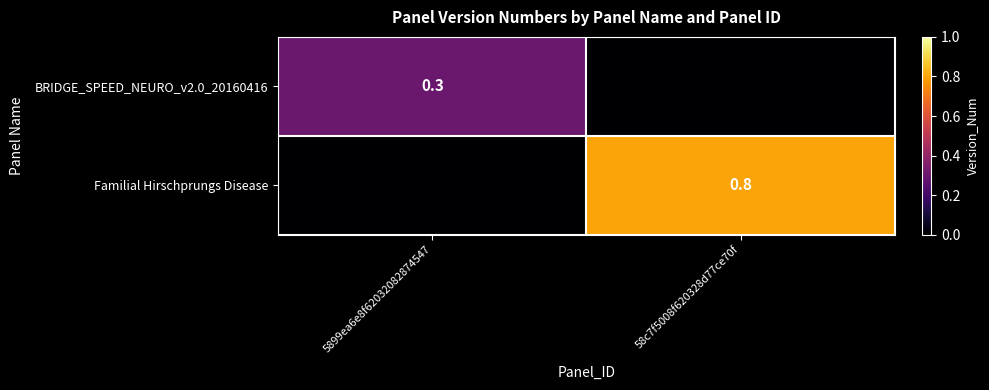

Is it true that BRIDGE_SPEED_NEURO_v2.0_20160416 equals 0.4 at 5899ea6e8f62032082874547?

False